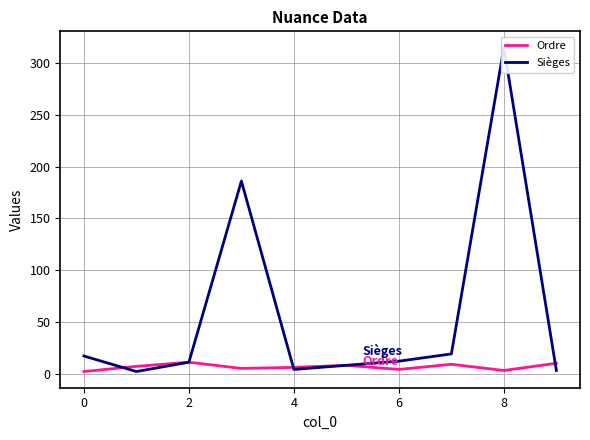

The Ordre series shows 3 at 8. True or false?

True